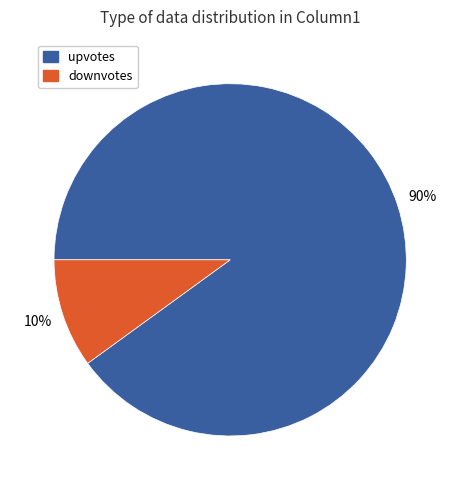

To the nearest percent, what is the average slice percentage?

50%